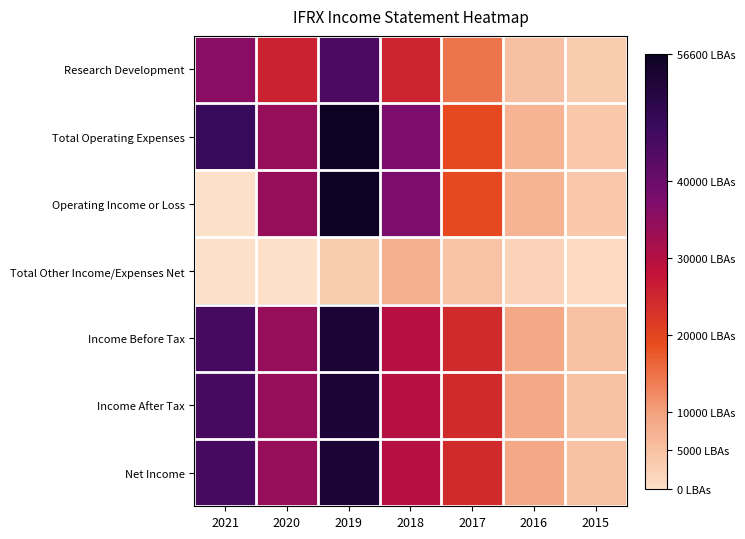

What is the total value across all series at 2019?

320500